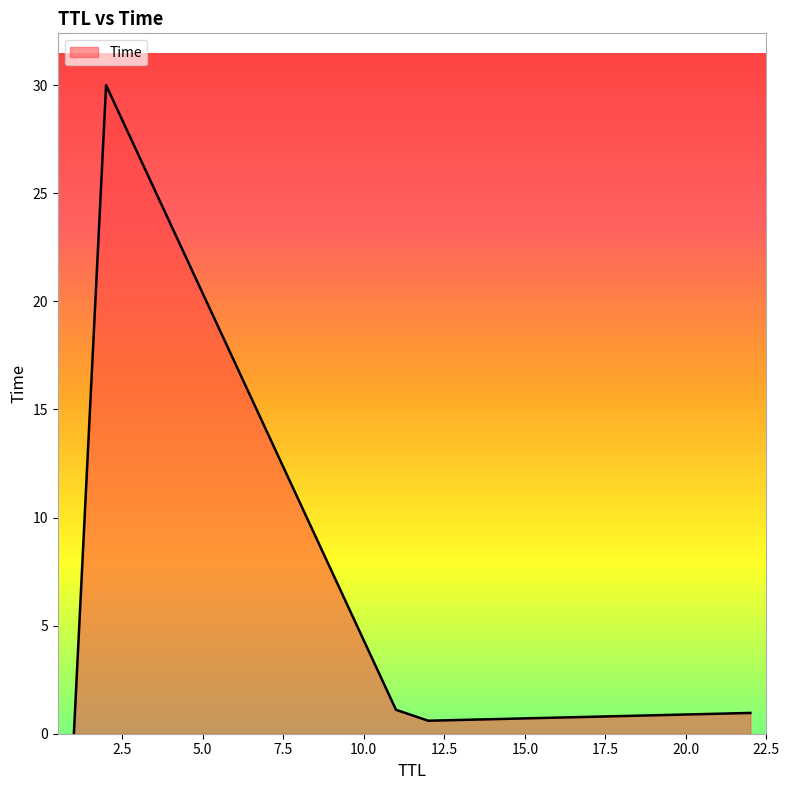

True or false: the data has more than 1 interior local peaks.

False